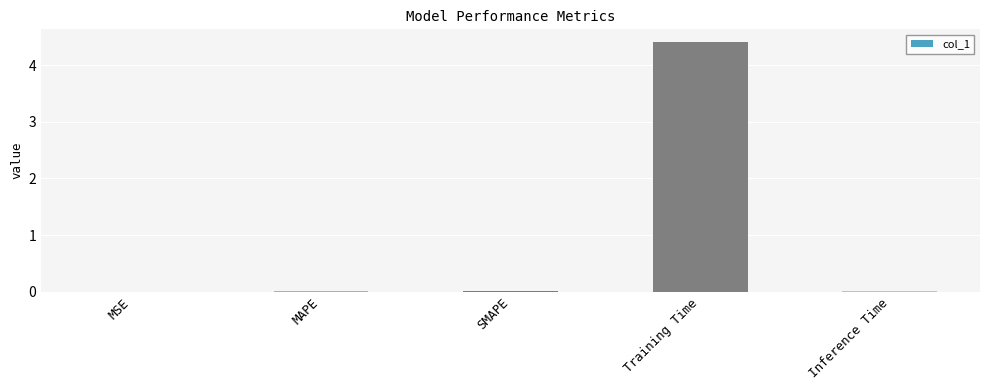

What is the sum of all values?

4.5